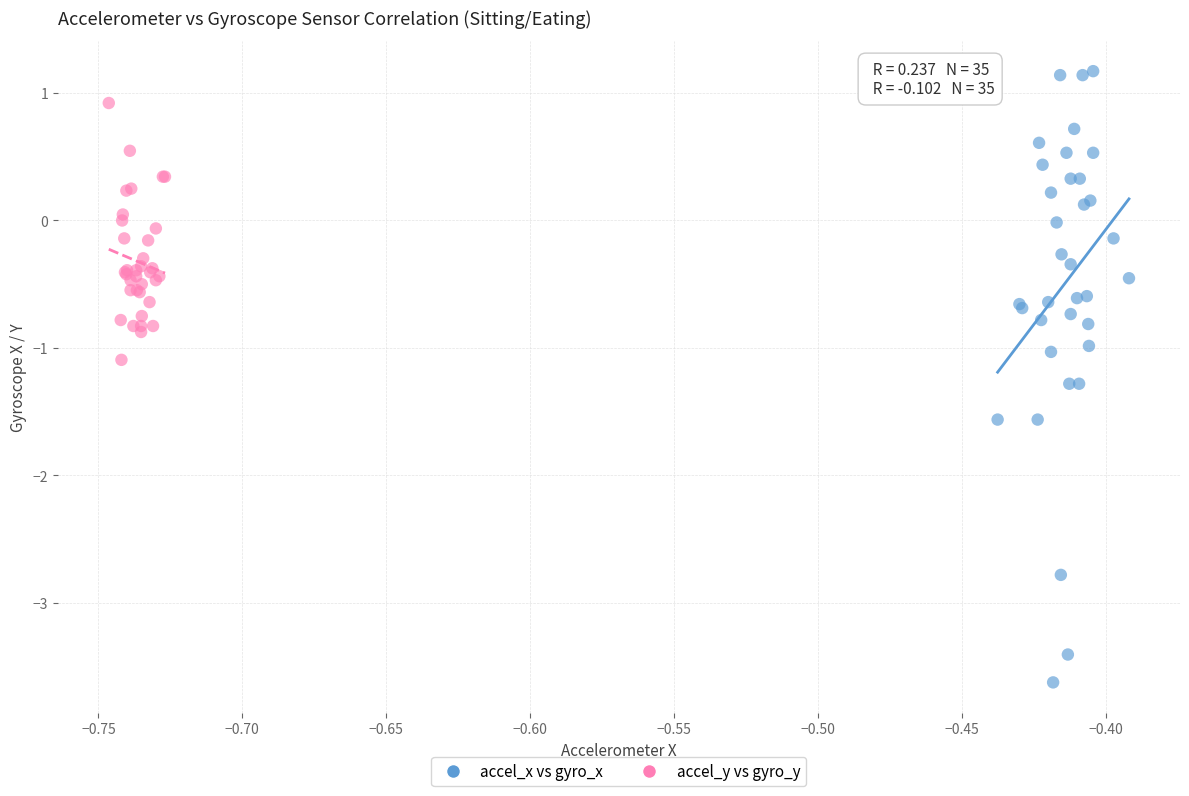

Which series has the widest spread of Y values?

accel_x vs gyro_x